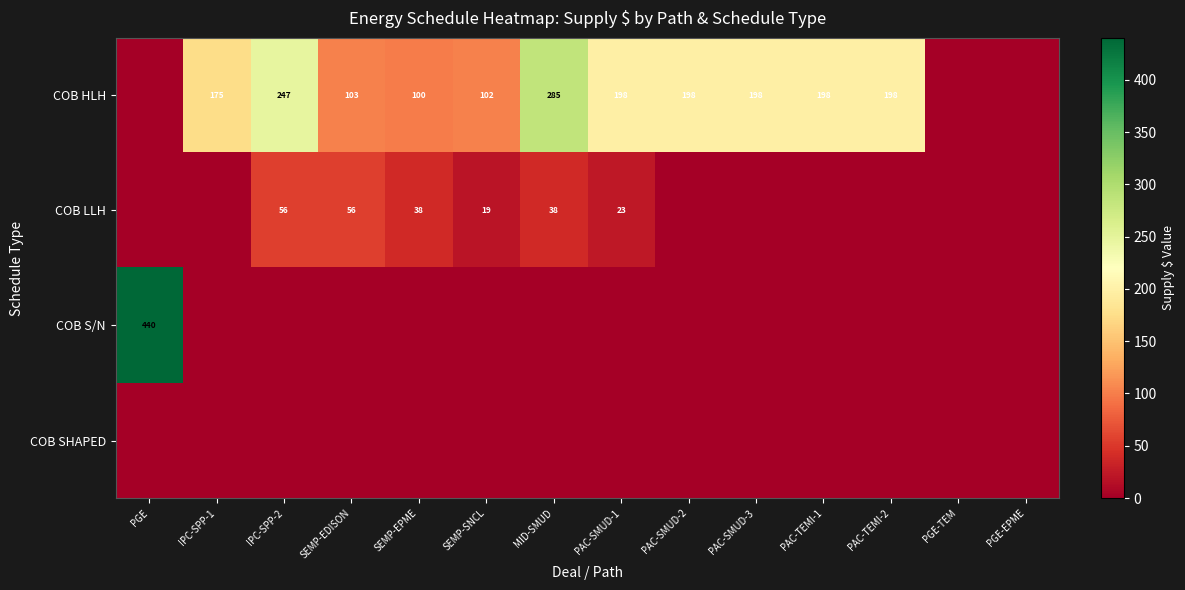

True or false: COB HLH has a value of 285 at MID-SMUD.

True